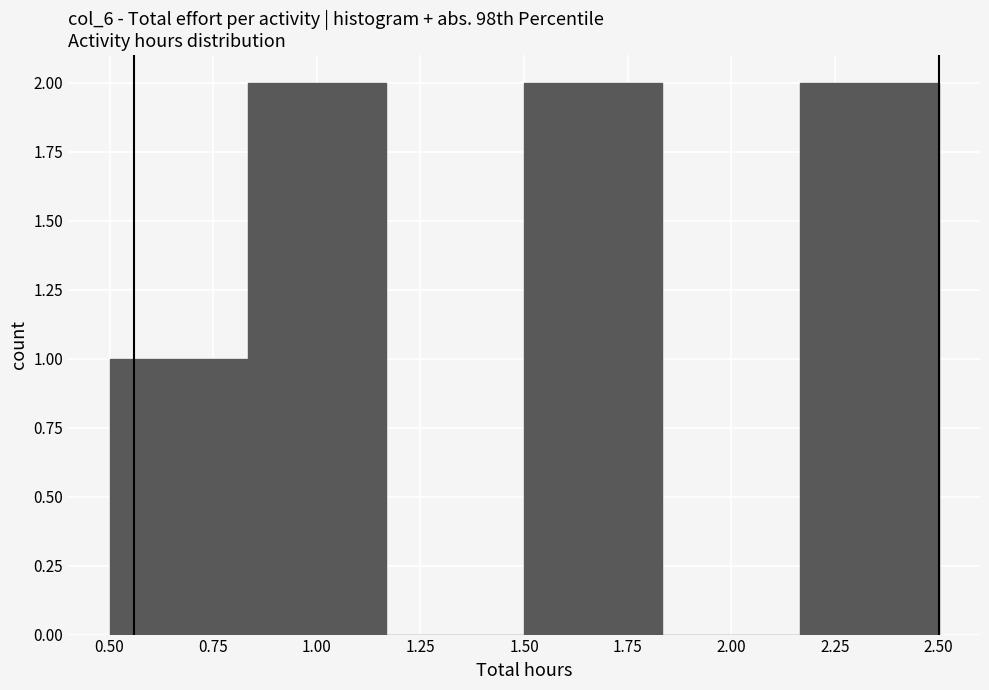

Reading left to right, list every bar in this chart as the range it spans on the x-axis followed by its height. Neither the bar edges nor the heights are printed on the chart, so give them approximately, as read against the axes.

0.50 to 0.85: 1
0.85 to 1.15: 2
1.15 to 1.50: 0
1.50 to 1.85: 2
1.85 to 2.15: 0
2.15 to 2.50: 2